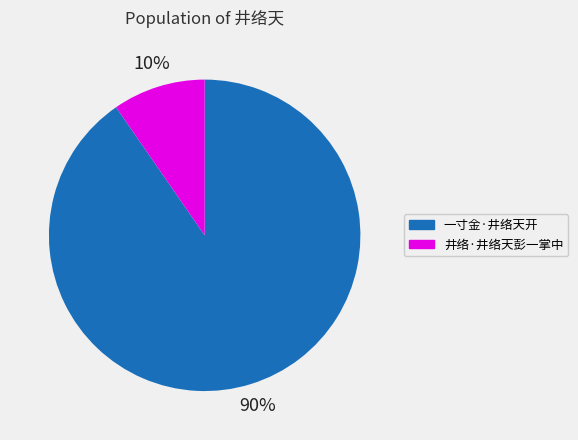

What is the smallest slice in the pie chart?

井络·井络天彭一掌中